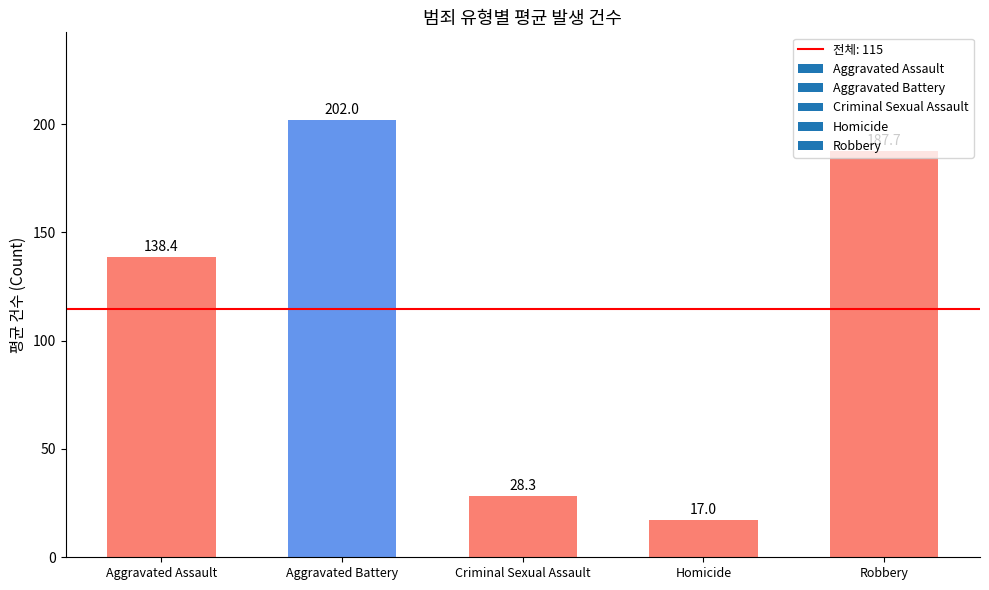

How many series are shown in this chart?

1